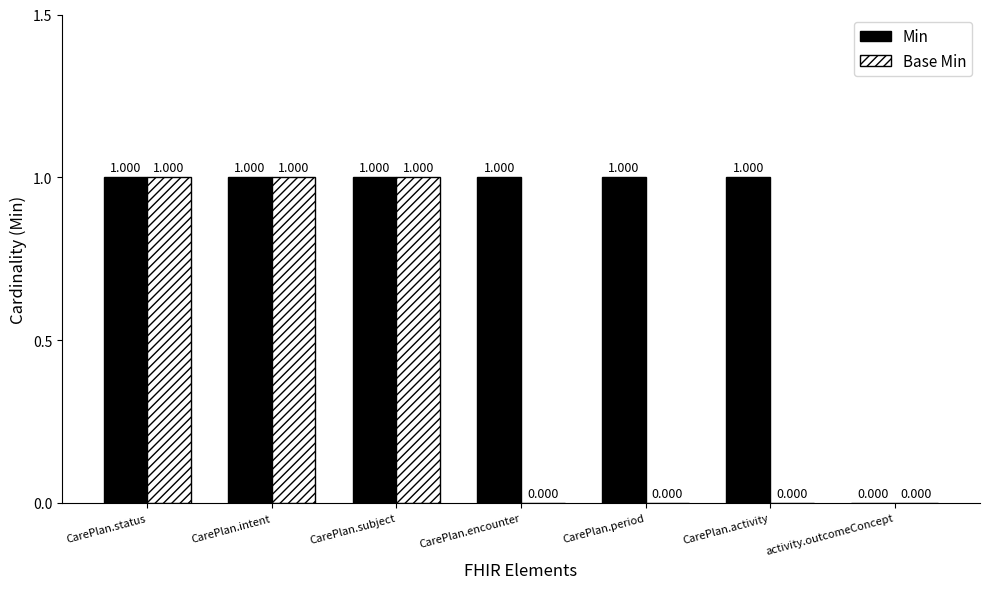

What is the greatest value displayed?

1